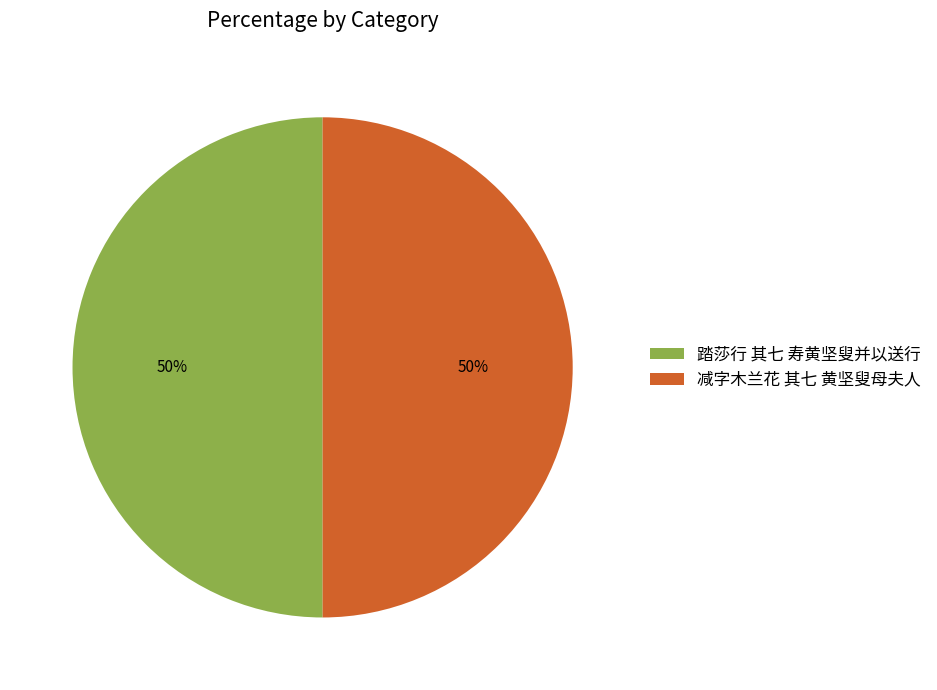

The 减字木兰花 其七 黄坚叟母夫人 slice represents 50% of the pie. True or false?

True